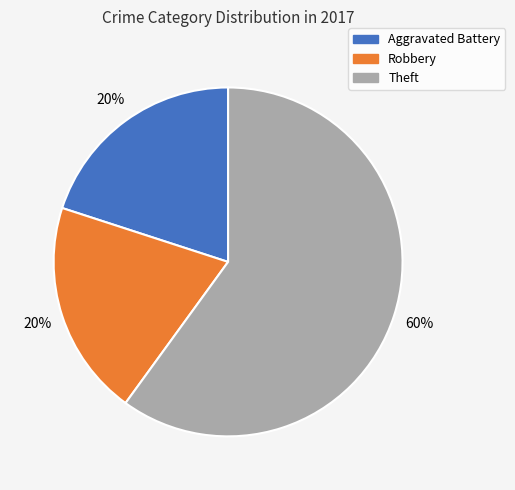

Do Theft and Robbery together represent more than half of the pie?

Yes